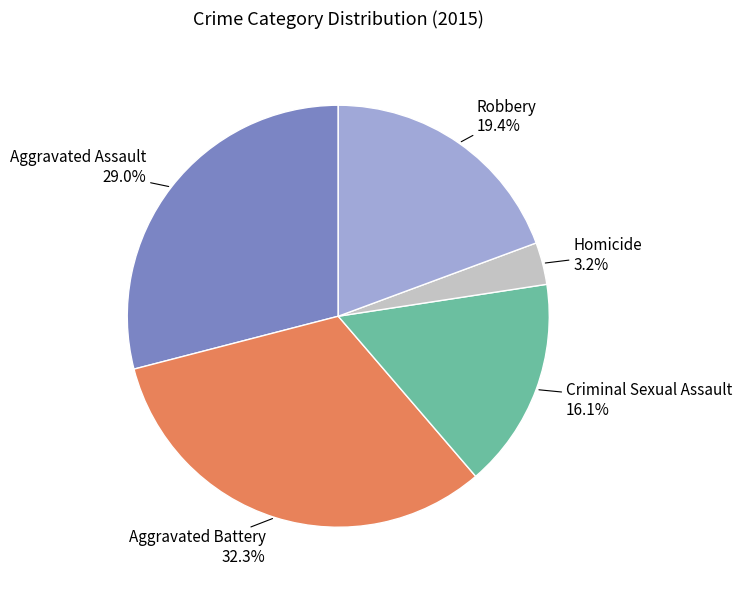

What percentage do Robbery and Criminal Sexual Assault together represent?

35.5%